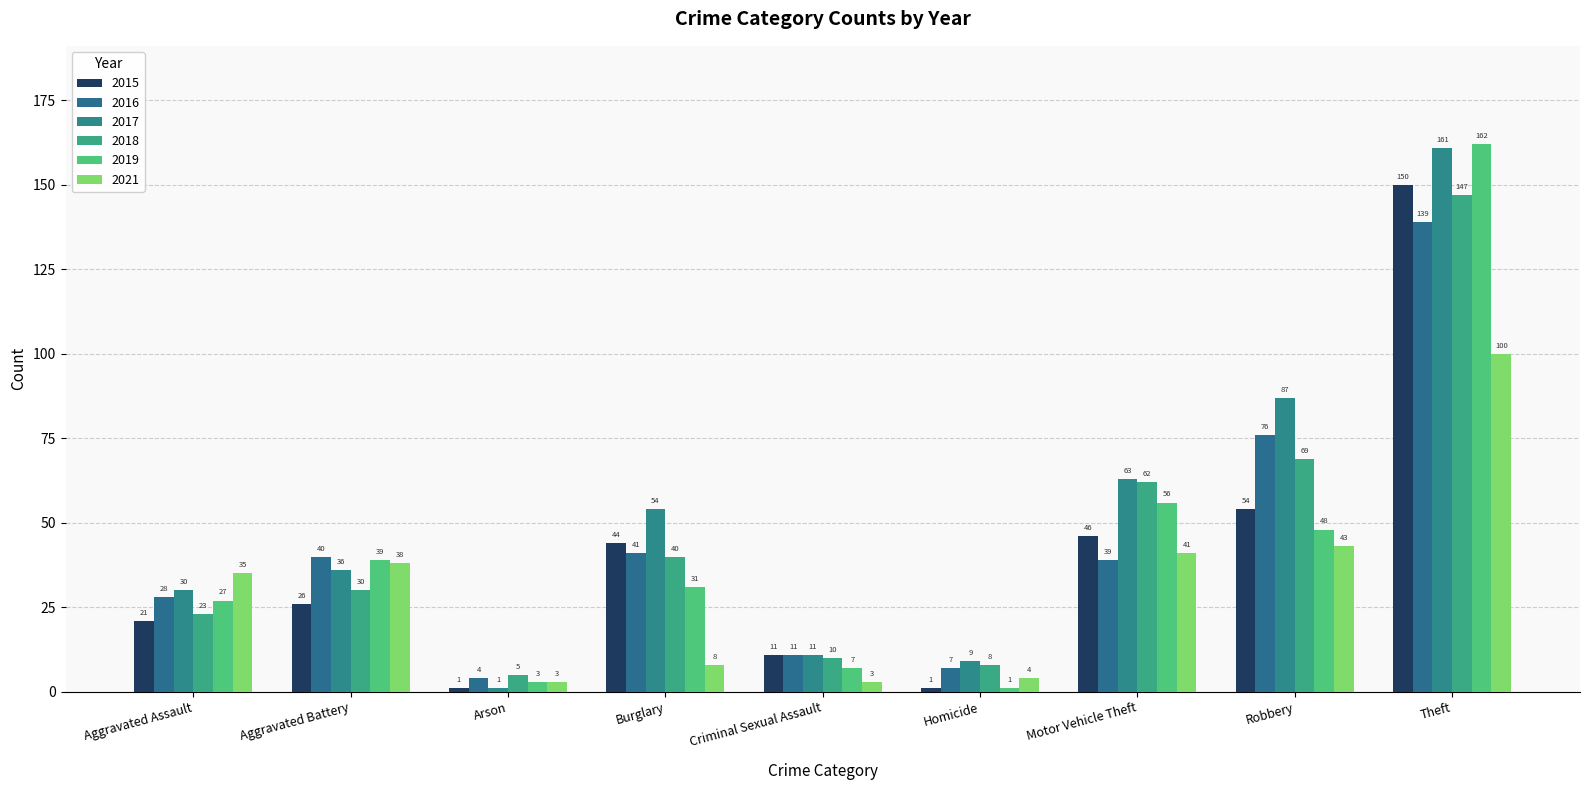

Reading left to right, extract all data points from this chart.

2015: 21	26	1	44	11	1	46	54	150
2016: 28	40	4	41	11	7	39	76	139
2017: 30	36	1	54	11	9	63	87	161
2018: 23	30	5	40	10	8	62	69	147
2019: 27	39	3	31	7	1	56	48	162
2021: 35	38	3	8	3	4	41	43	100